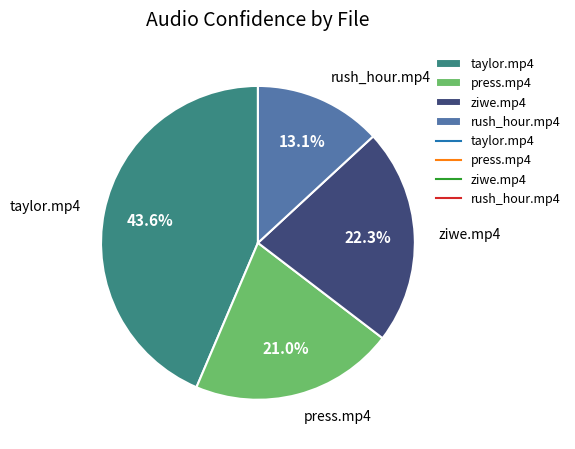

Which has a higher value, rush_hour.mp4 or press.mp4?

press.mp4